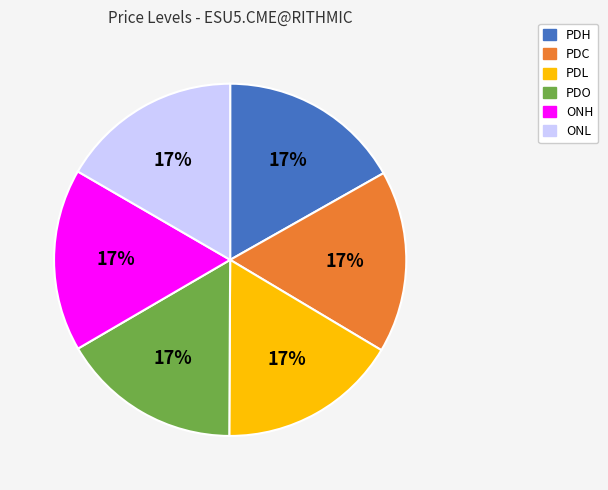

To the nearest percent, what percentage of the pie is ONH?

17%